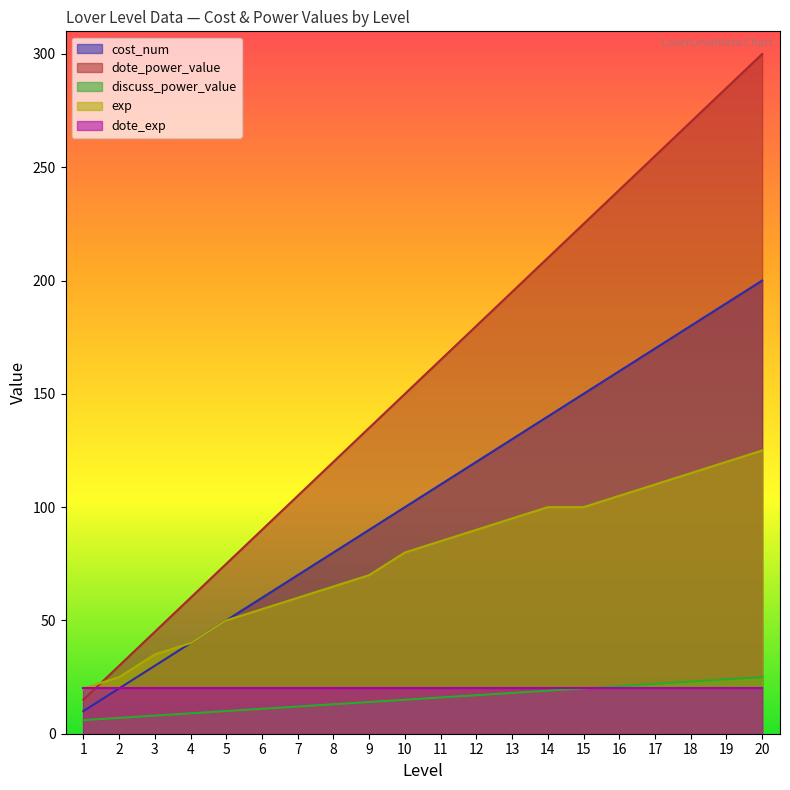

True or false: cost_num has a value of 30 at 3.

True